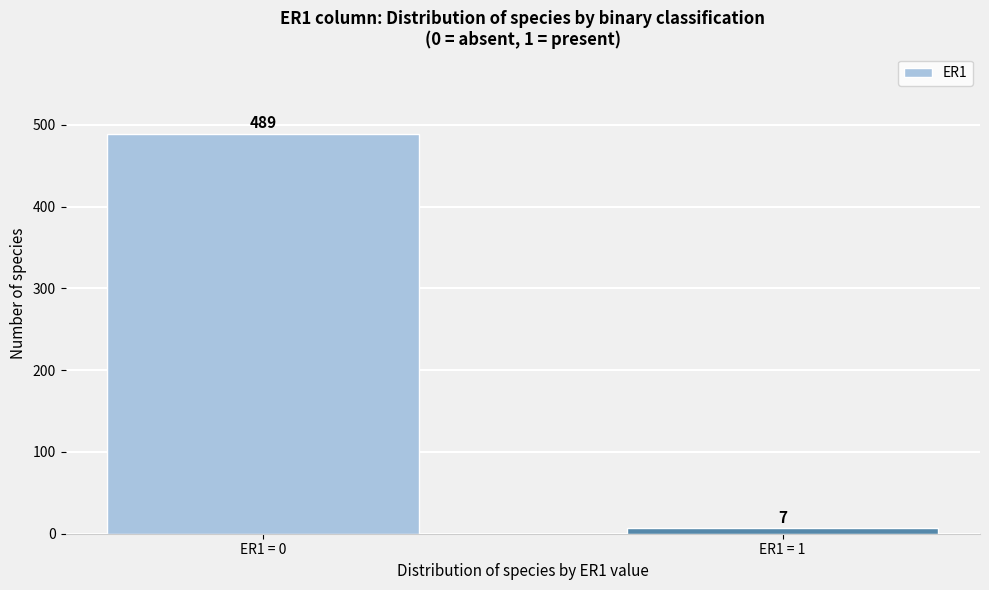

Reading left to right, transcribe all the data shown in this chart.

ER1 = 0=489	ER1 = 1=7